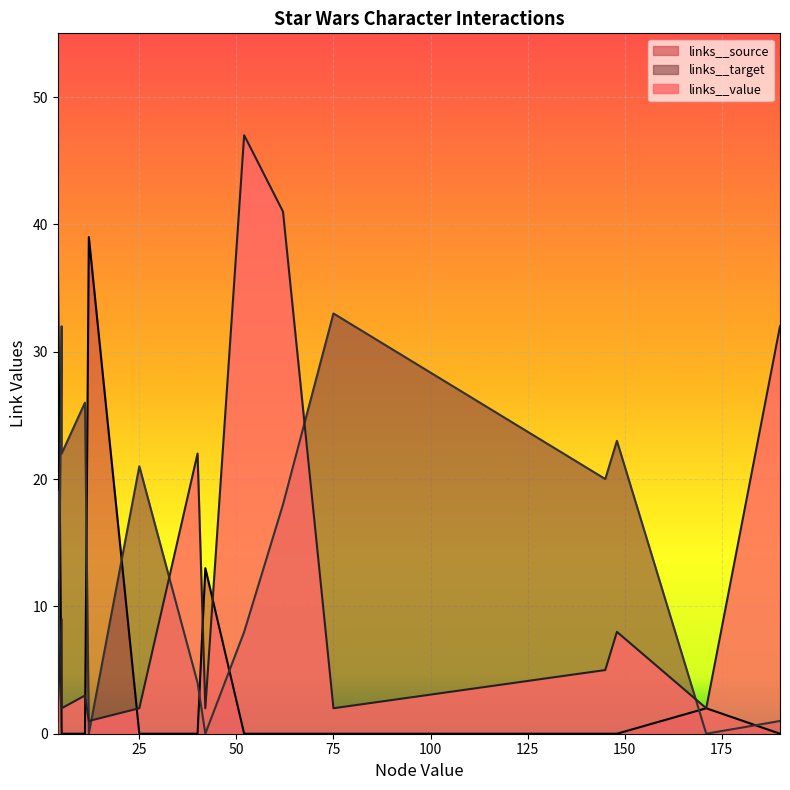

True or false: links__source and links__value intersect in this chart.

True